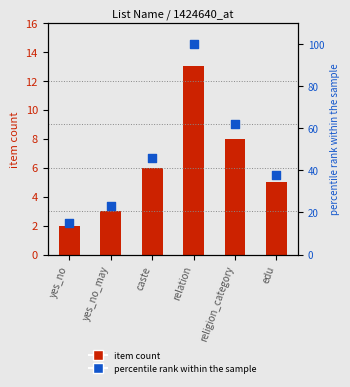

Which series contains the highest Y value?

percentile rank within the sample